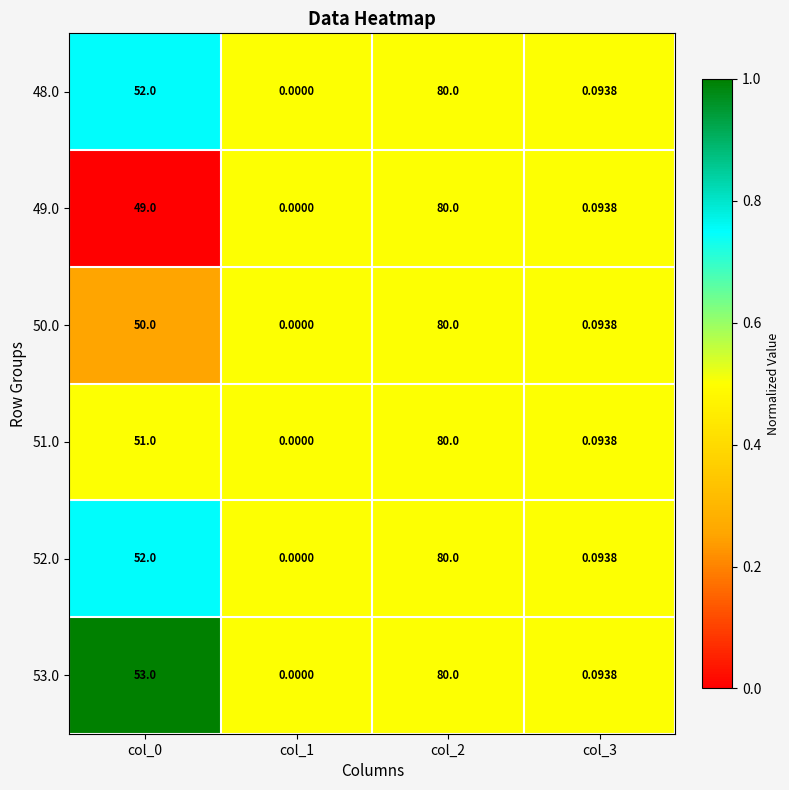

Is the value of 48.0 at col_0 greater than the value of 51.0 at col_2?

No